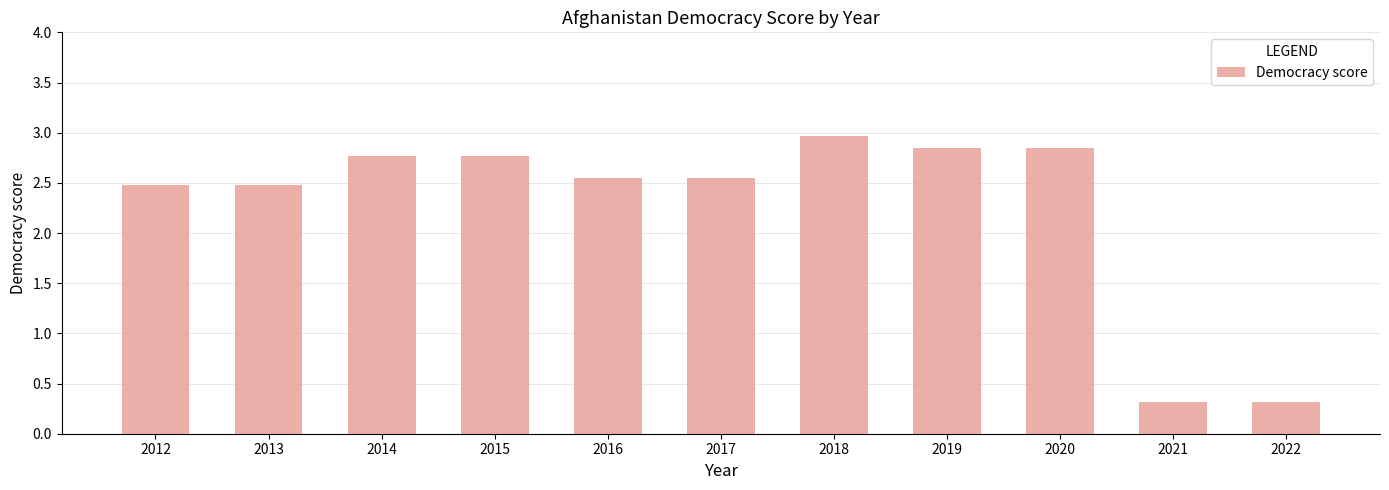

What is the value of the 3rd bar from the left?

2.8